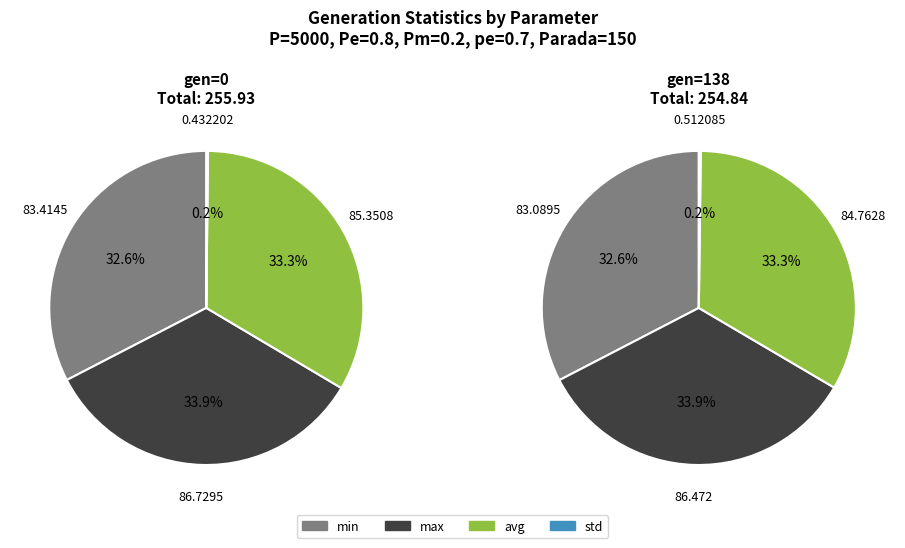

What percentage do avg and max together represent?

67.2%